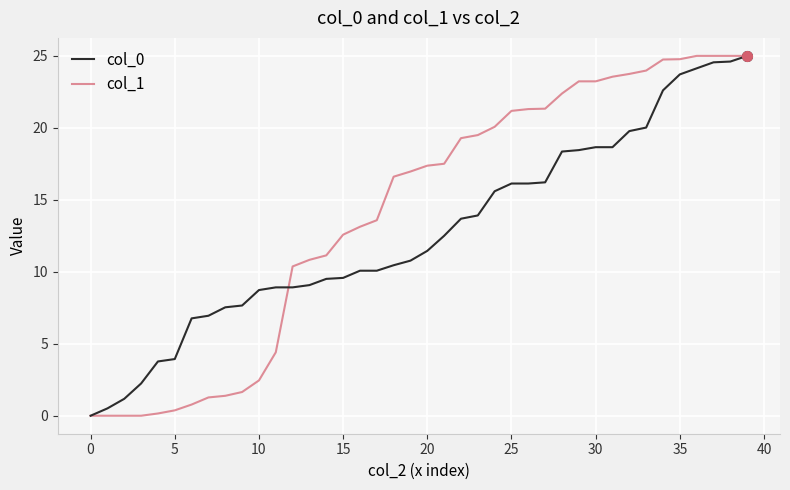

Which series has the largest total across all categories?

col_1